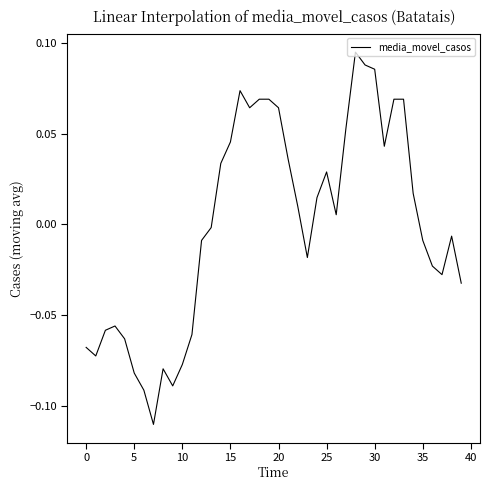

Does the chart have visible grid lines?

No